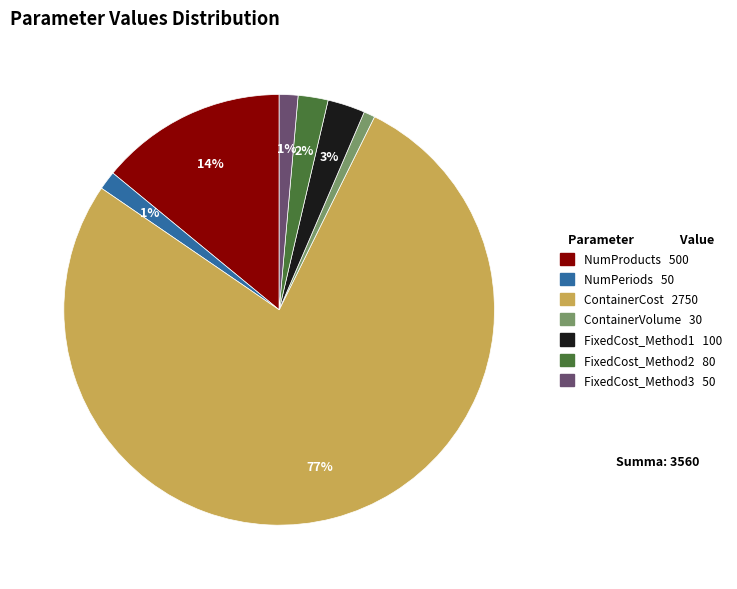

Do NumProducts and FixedCost_Method1 together represent more than half of the pie?

No